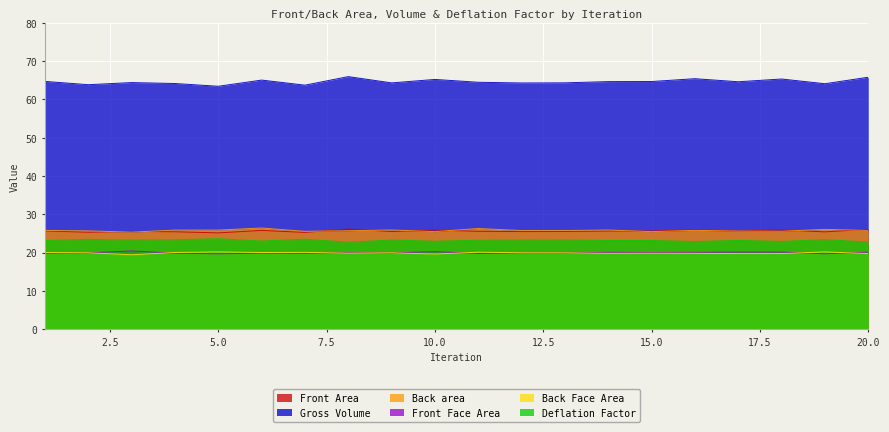

The Deflation Factor series shows 22.7 at 8. True or false?

True